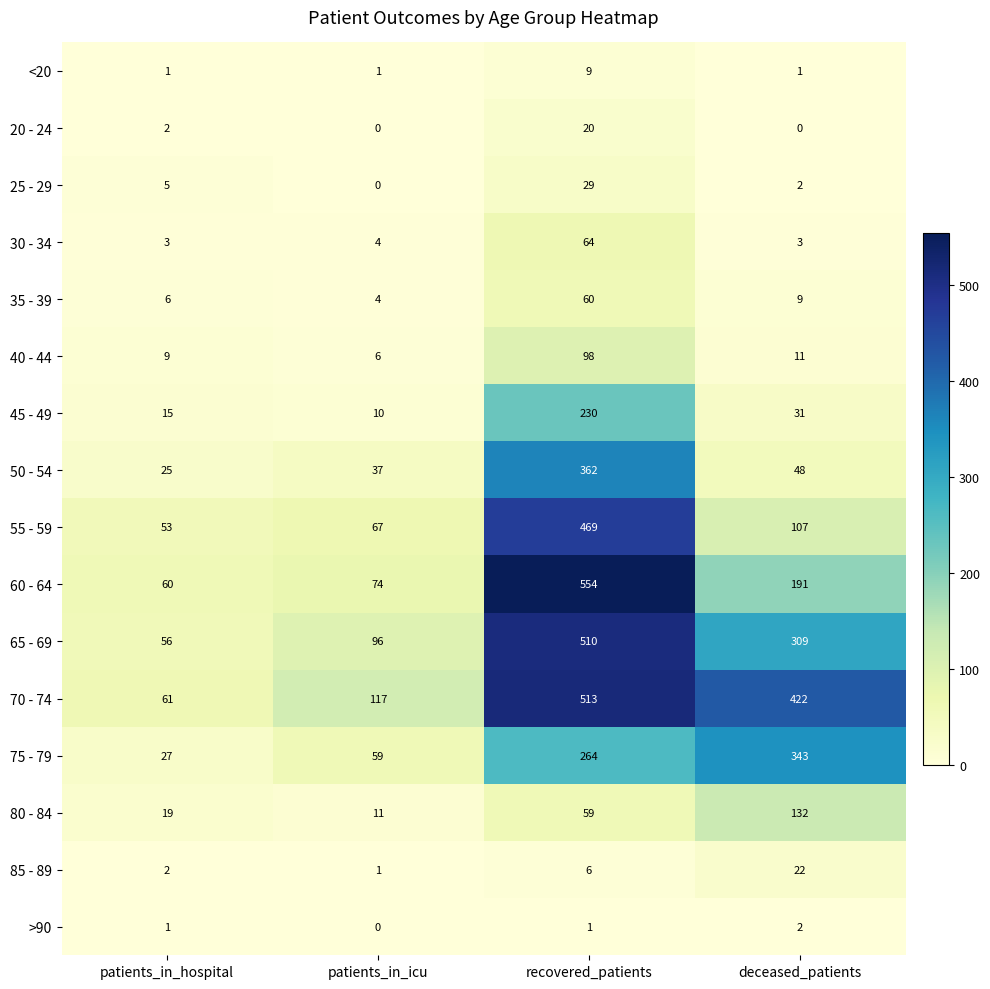

The value of 30 - 34 at patients_in_icu is 4. True or false?

True